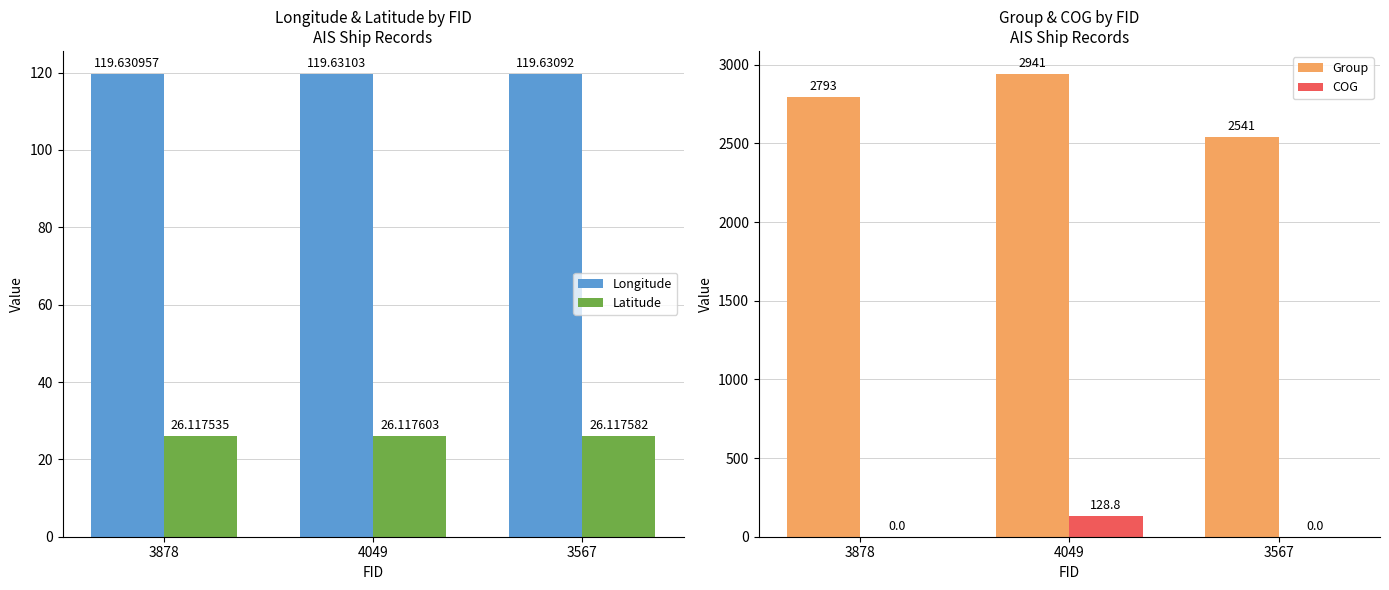

What are all the series names shown in the legend?

Longitude, Latitude, Group, COG